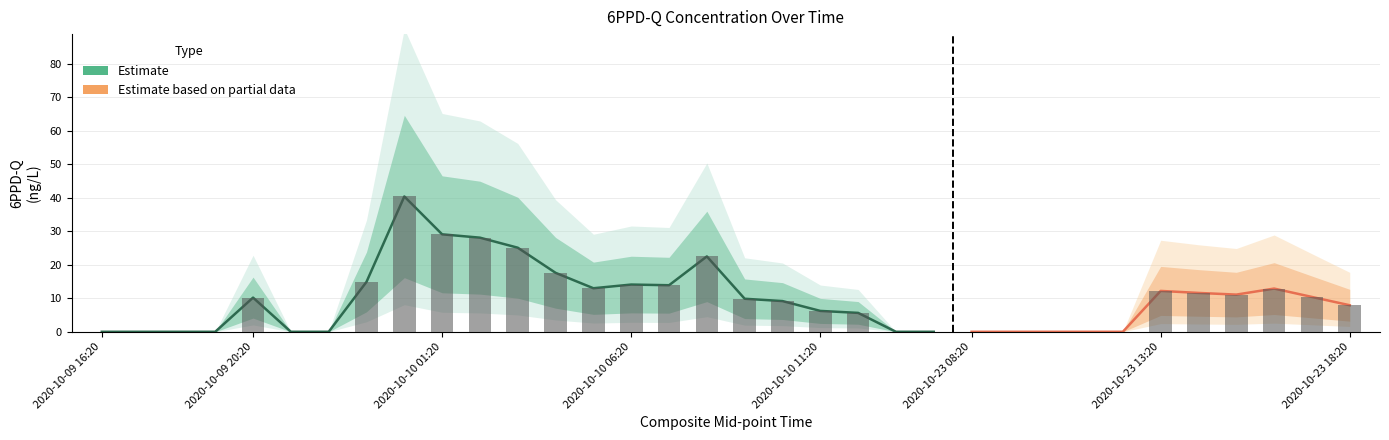

Reading left to right, list all the values displayed in this chart.

2020-10-09 16:20=0.0	2020-10-09 17:20=0.0	2020-10-09 18:20=0.0	2020-10-09 19:20=0.0	2020-10-09 20:20=10.2	2020-10-09 21:20=0.0	2020-10-09 22:20=0.0	2020-10-09 23:20=14.9	2020-10-10 00:20=40.4	2020-10-10 01:20=29.1	2020-10-10 02:20=28.1	2020-10-10 03:20=25.1	2020-10-10 04:20=17.6	2020-10-10 05:20=13.0	2020-10-10 06:20=14.1	2020-10-10 07:20=13.9	2020-10-10 08:20=22.5	2020-10-10 09:20=9.9	2020-10-10 10:20=9.2	2020-10-10 11:20=6.2	2020-10-10 12:20=5.6	2020-10-10 13:20=0.0	2020-10-10 14:20=0.0	2020-10-23 08:20=0.0	2020-10-23 09:20=0.0	2020-10-23 10:20=0.0	2020-10-23 11:20=0.0	2020-10-23 12:20=0.0	2020-10-23 13:20=12.2	2020-10-23 14:20=11.6	2020-10-23 15:20=11.1	2020-10-23 16:20=12.9	2020-10-23 17:20=10.4	2020-10-23 18:20=7.9